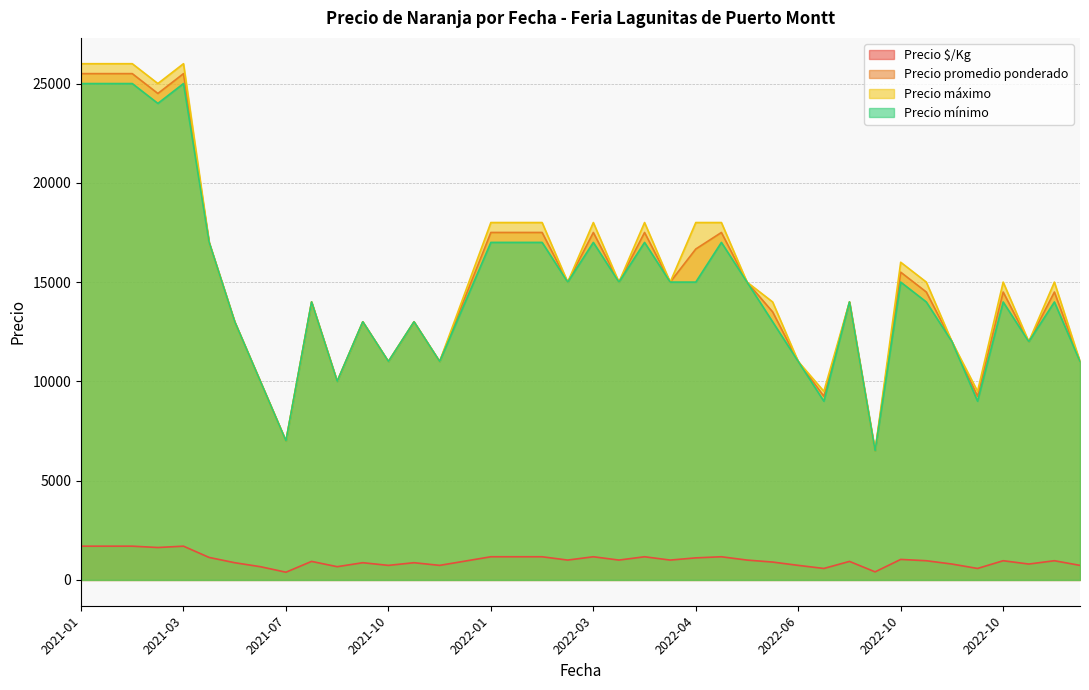

Count the number of categories in the chart.

40